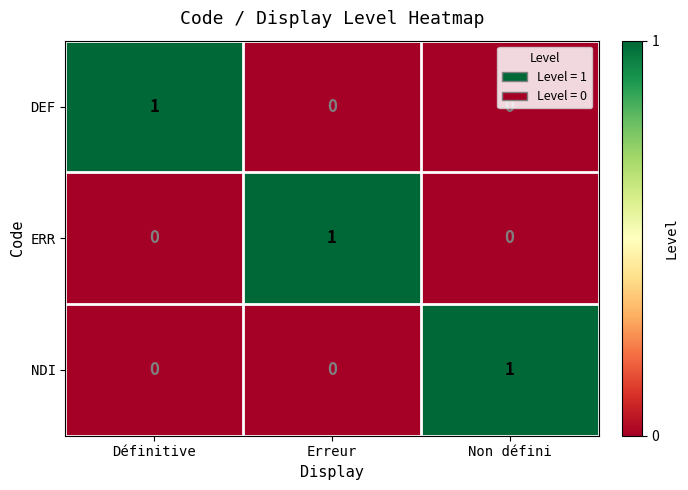

At which label does DEF reach its peak?

Définitive